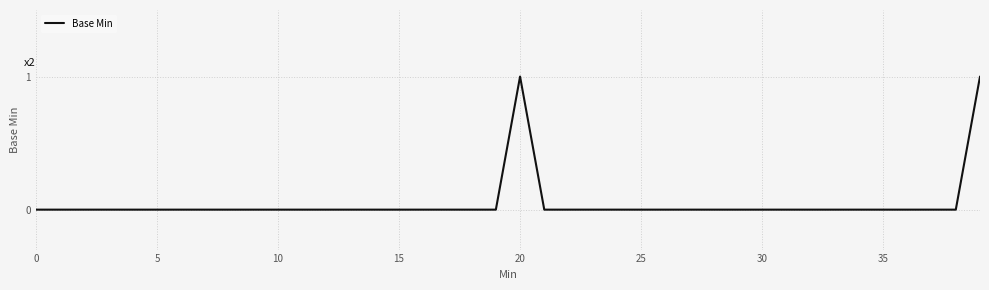

At which category does the data reach its first local peak?

20